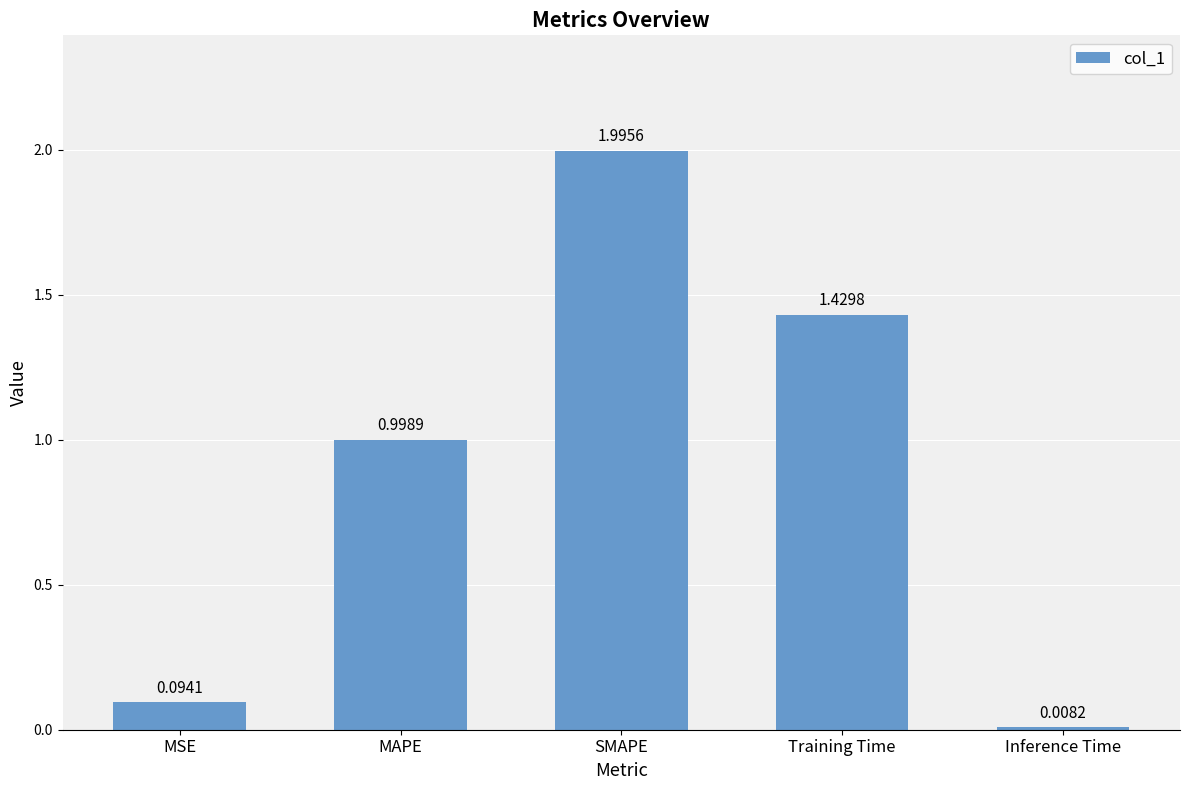

Which label corresponds to the largest value in the chart?

SMAPE